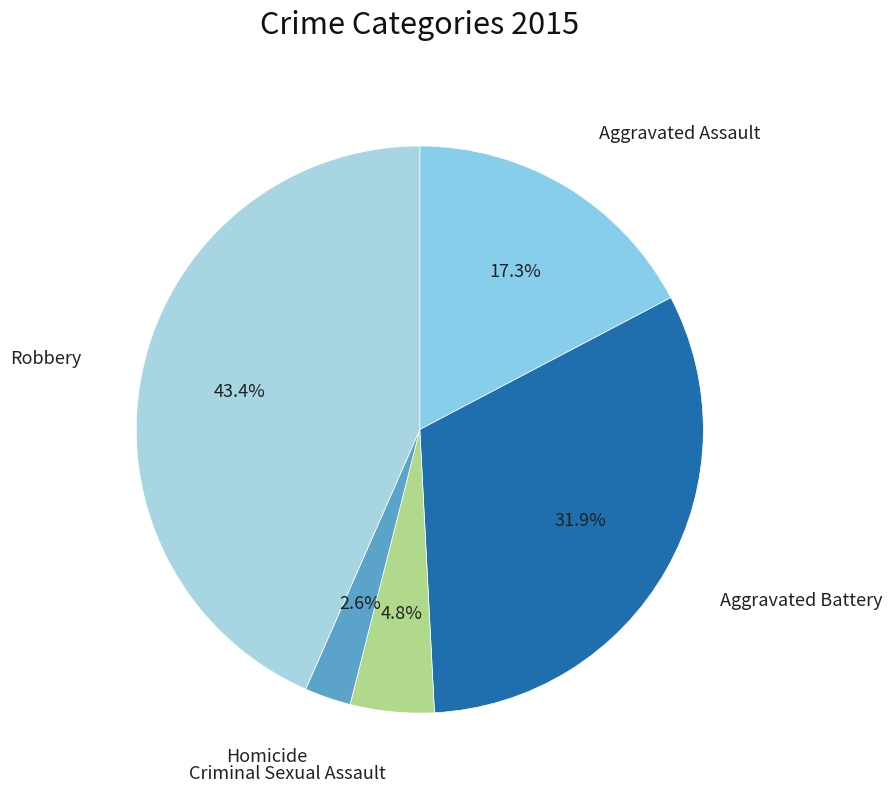

Count the number of slices in the pie.

5